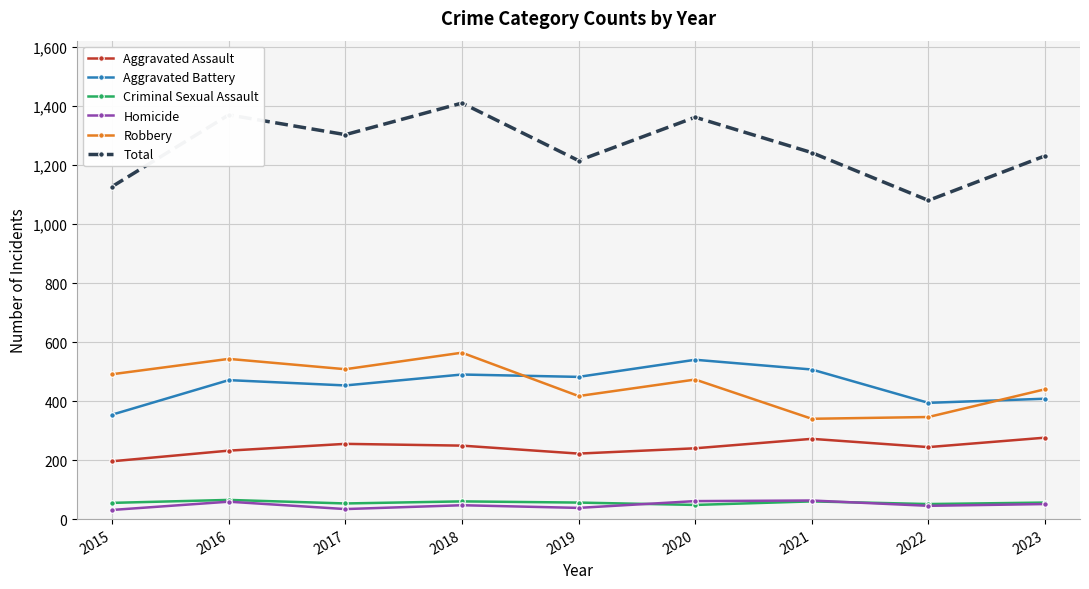

What is the minimum value shown in the chart?

31